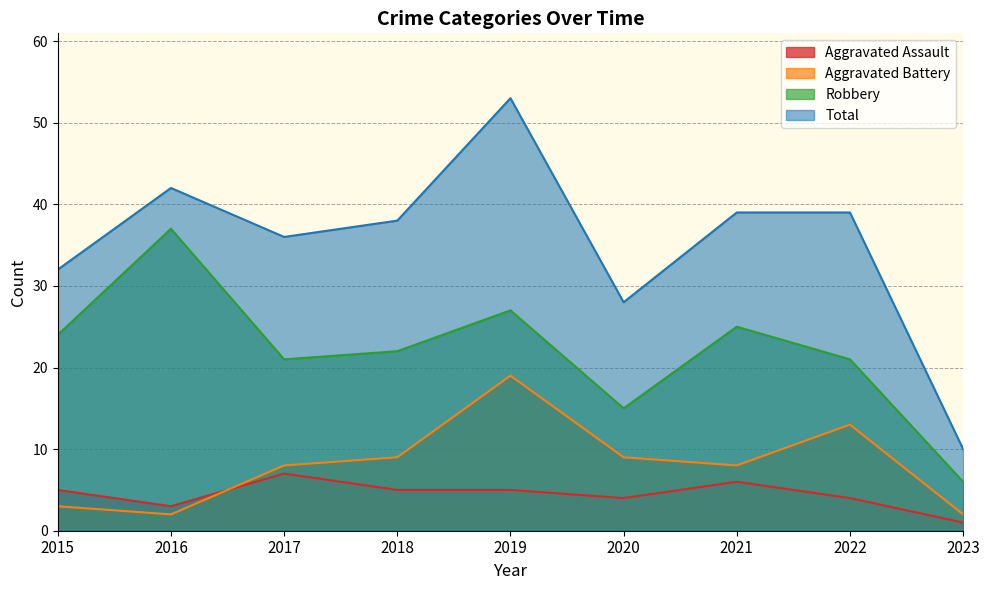

Rank the series at 2018 from highest to lowest value.

Total, Robbery, Aggravated Battery, Aggravated Assault